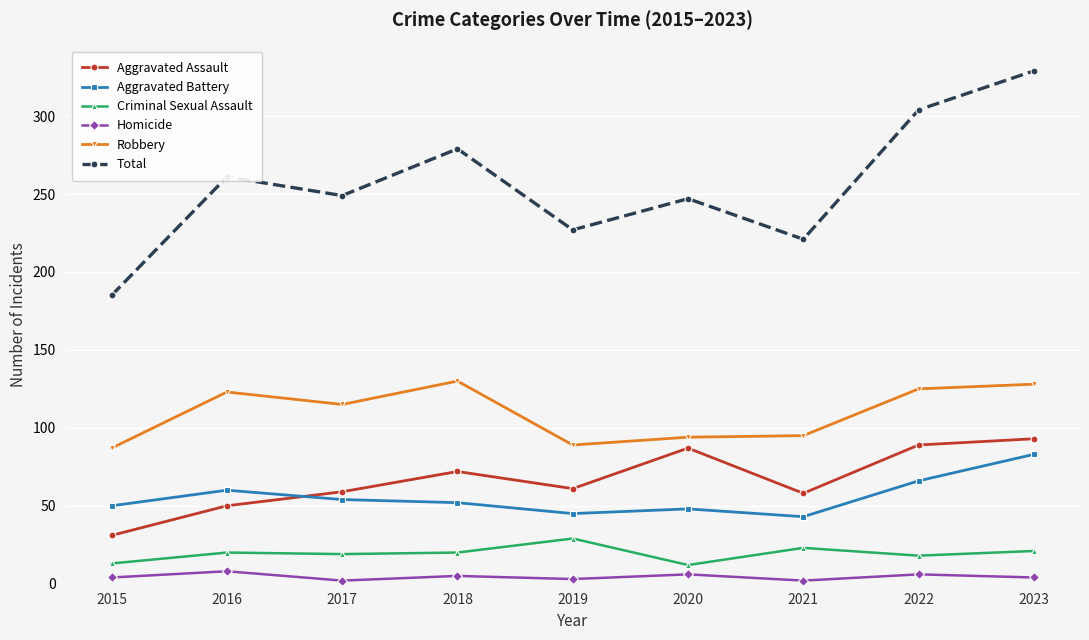

At which label does Total reach its minimum?

2015